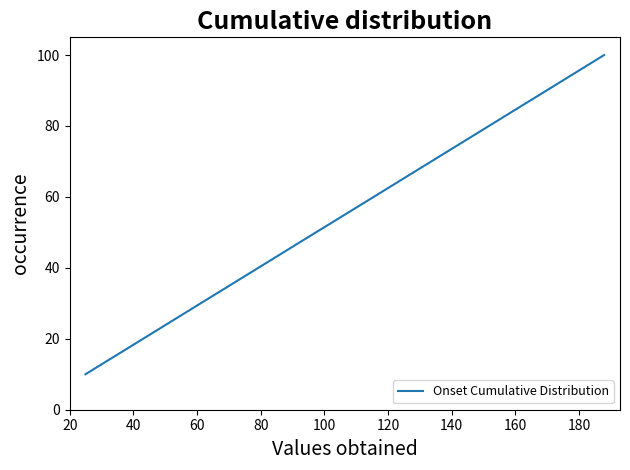

What is the smallest value displayed?

10